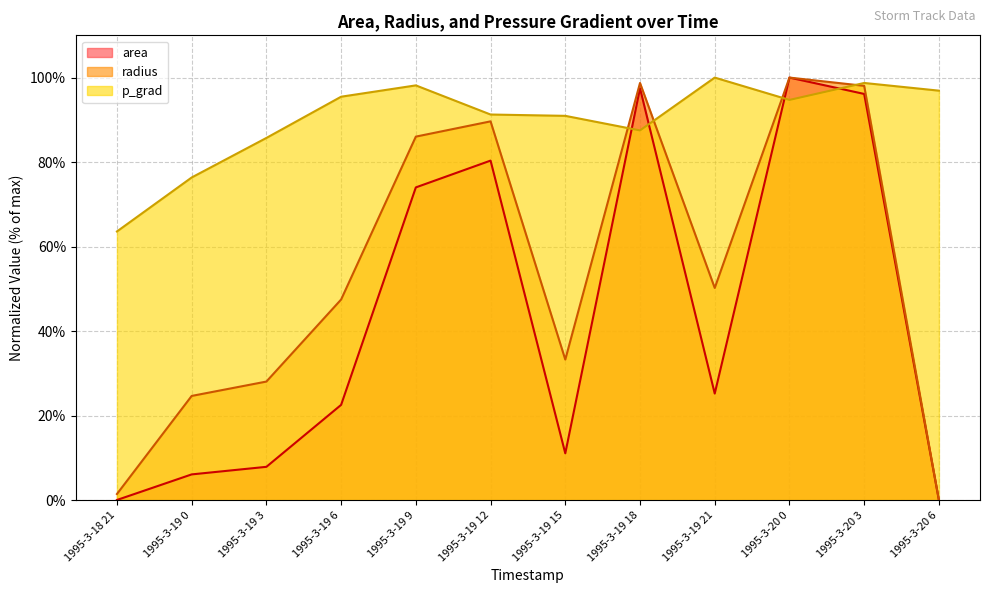

Where does the p_grad series first go above 94?

1995-3-19 6